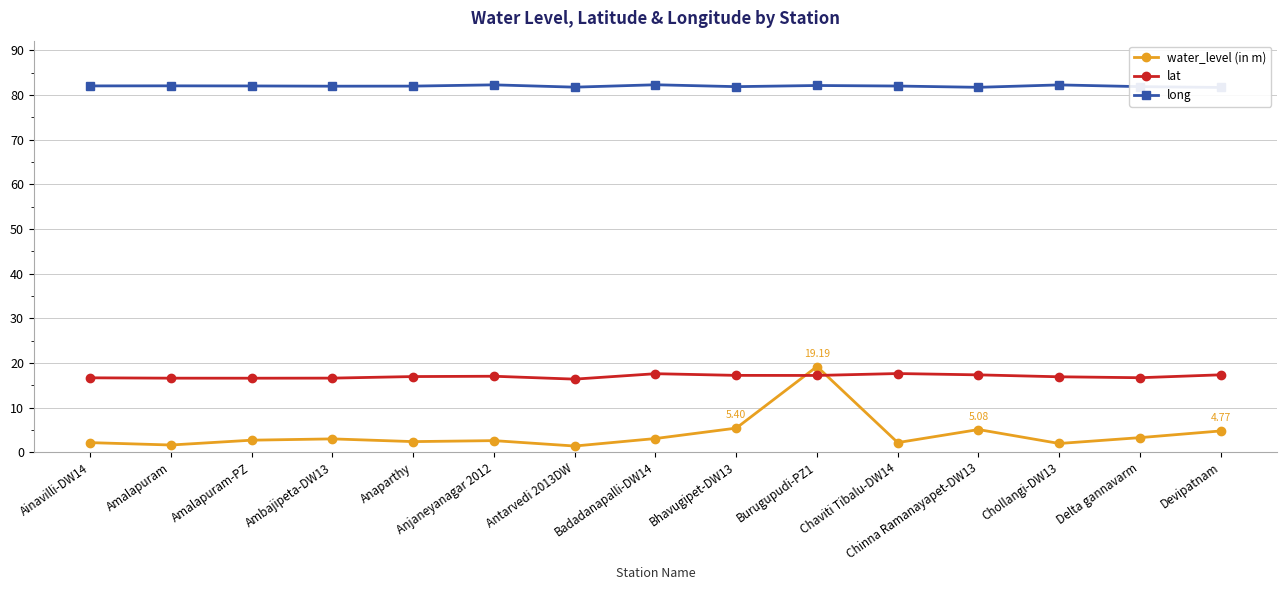

Which series has the largest total across all categories?

long